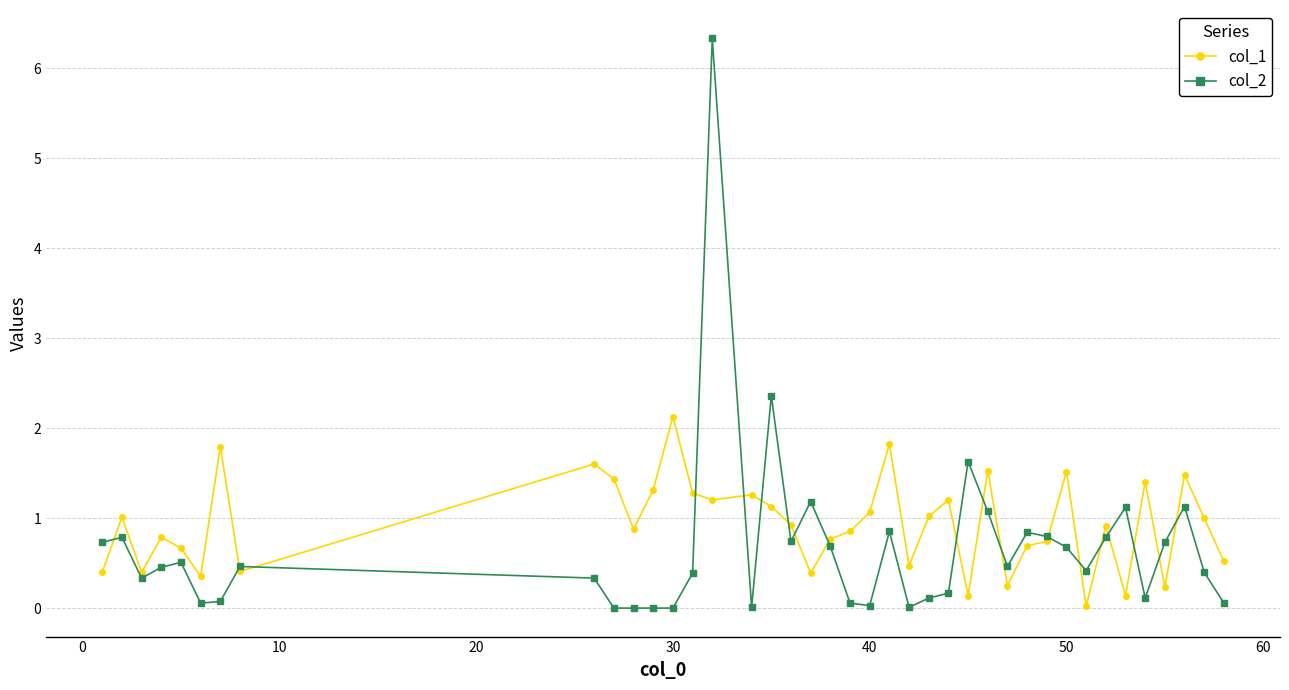

Rank the series by their maximum value, from highest to lowest.

col_2, col_1